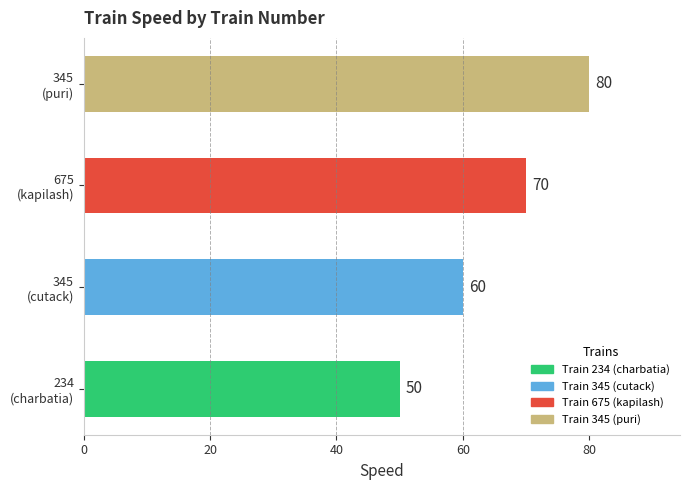

What is the difference between the maximum and minimum values?

30